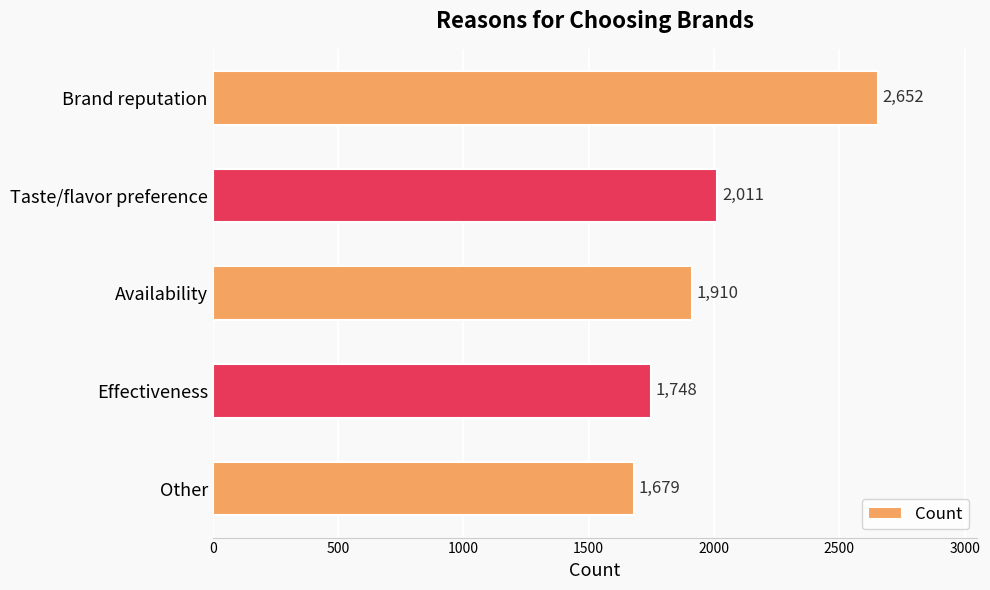

At which label is the value closest to 2165?

Taste/flavor preference